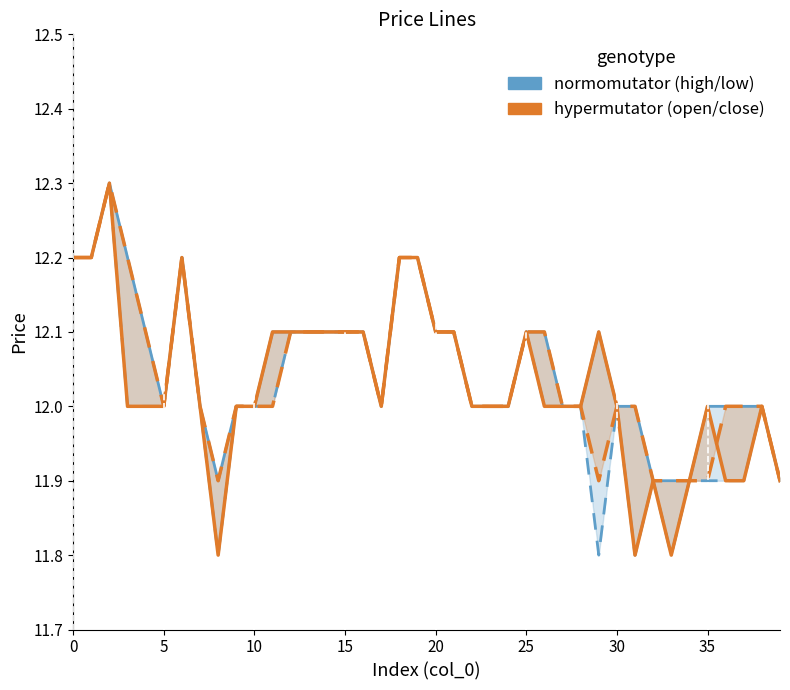

True or false: open (hypermutator) has a value of 18.3 at 25.

False